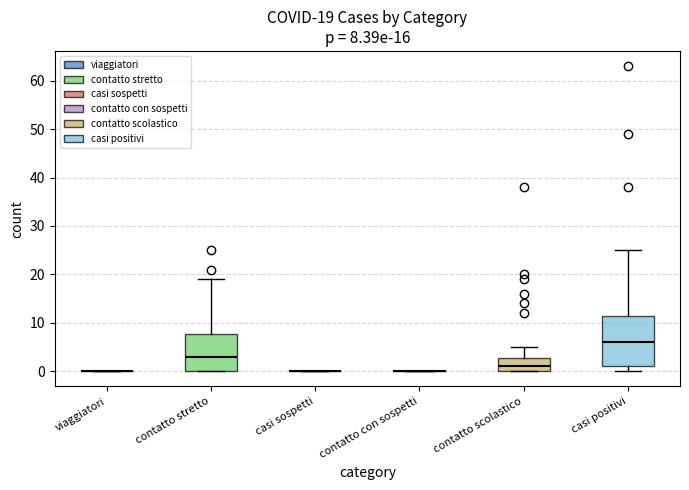

Comparing the boxes themselves (not the whiskers), which one is the tallest?

casi positivi